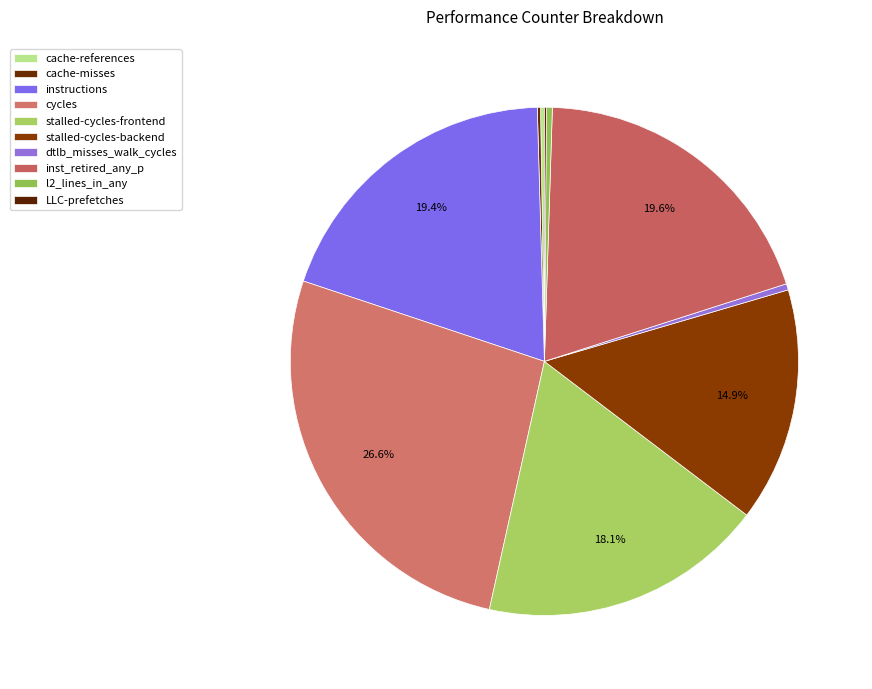

How many segments does this pie chart have?

10